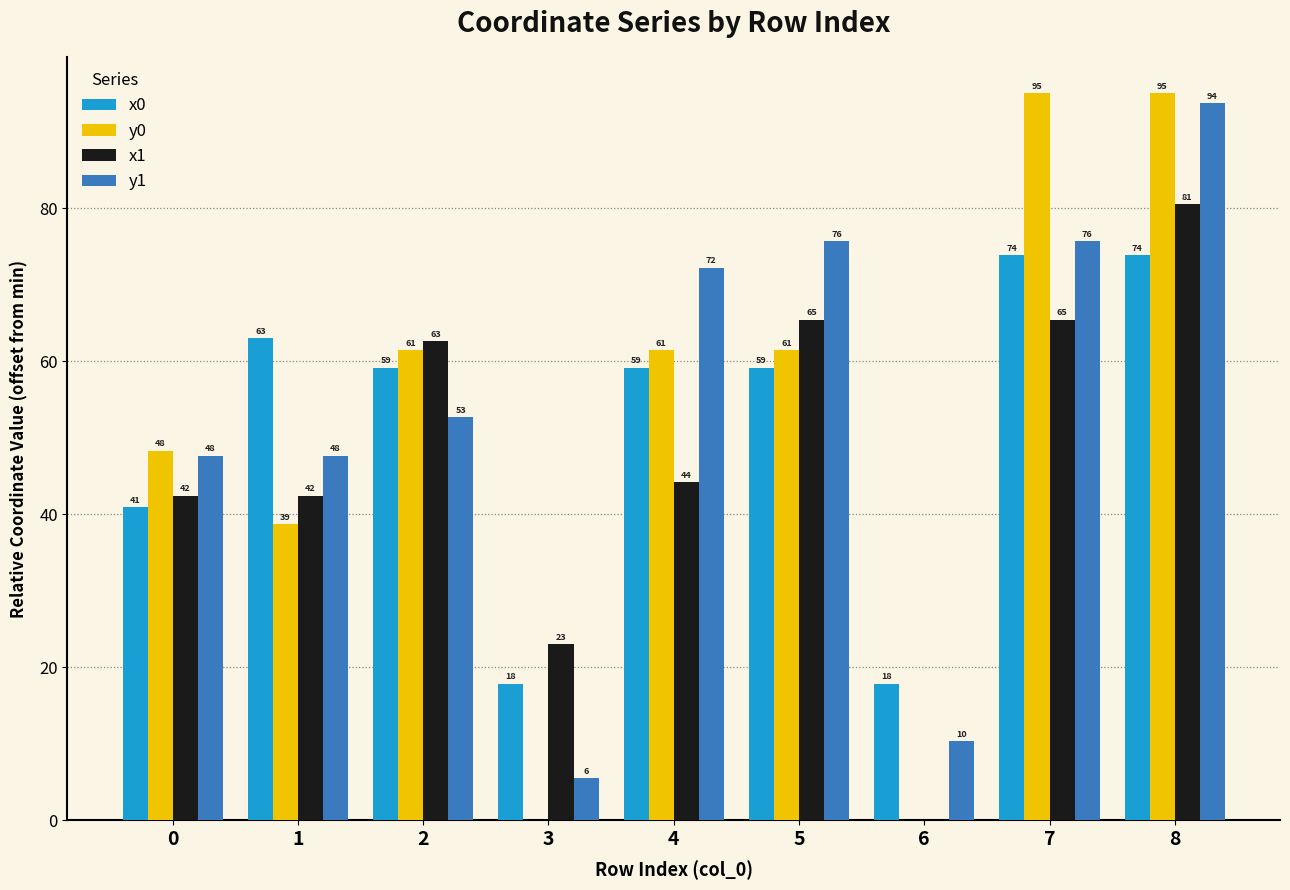

Between 0 and 3, which series saw the biggest shift?

y0